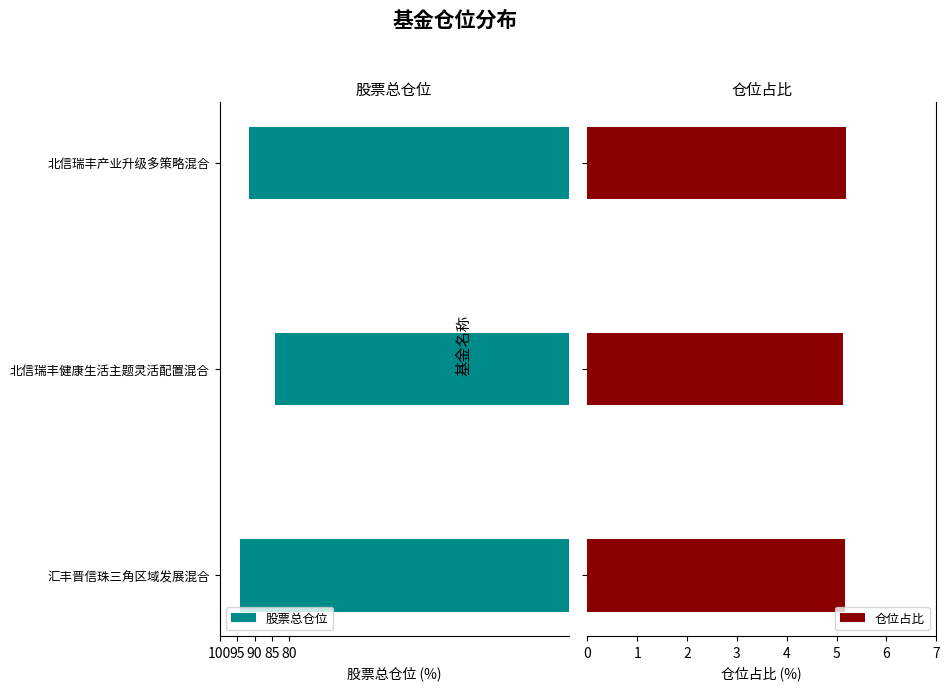

Which category has the lowest value in the 股票总仓位 series?

北信瑞丰健康生活主题灵活配置混合